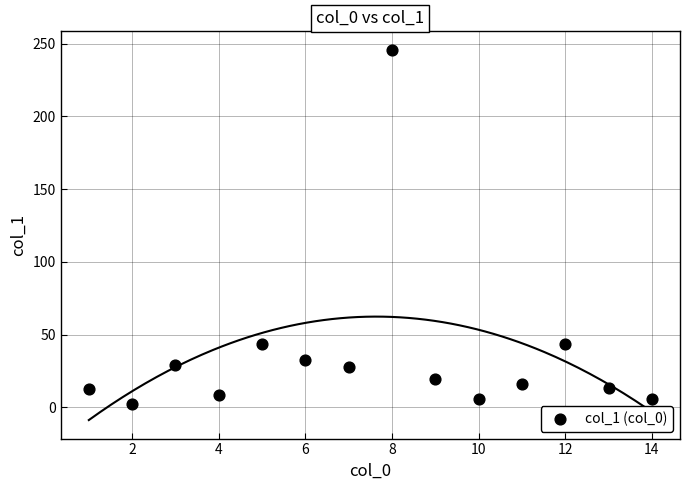

What is the range of Y values (max minus min)?

243.1